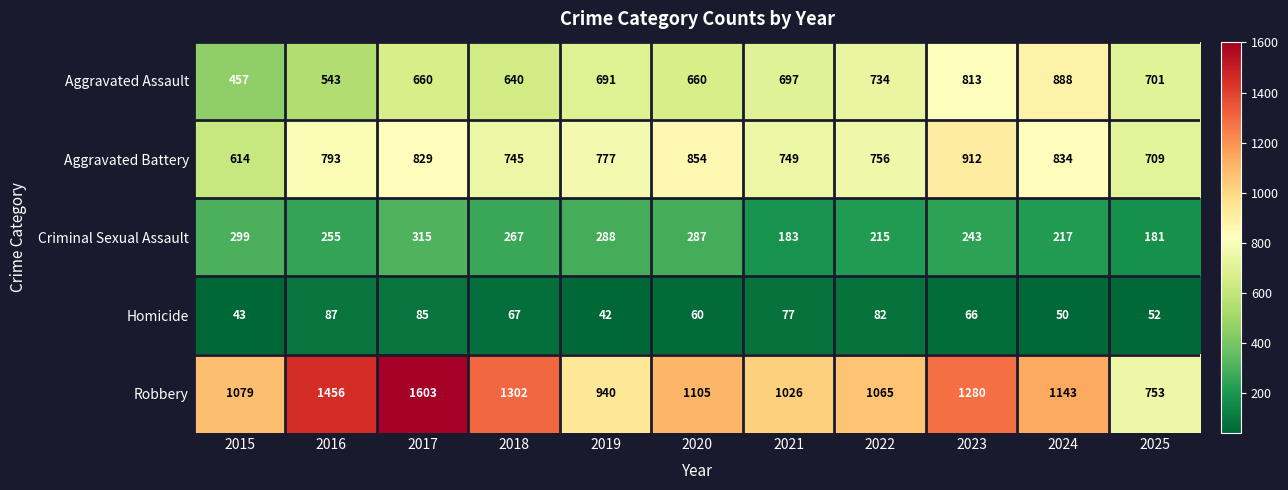

The value of Criminal Sexual Assault at 2021 is 183. True or false?

True